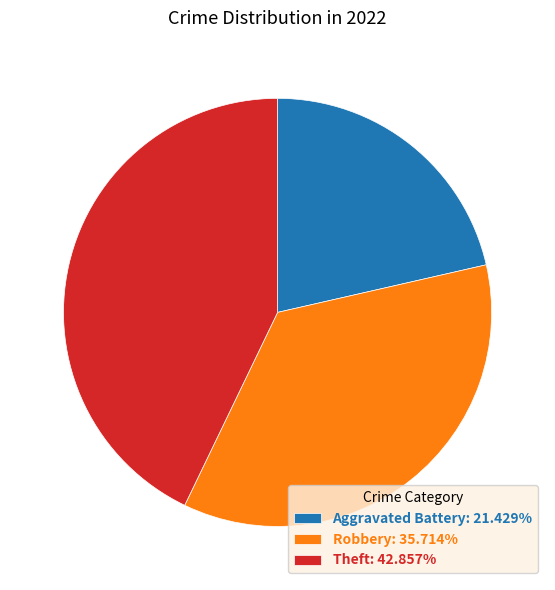

Is there a majority slice in this chart?

No